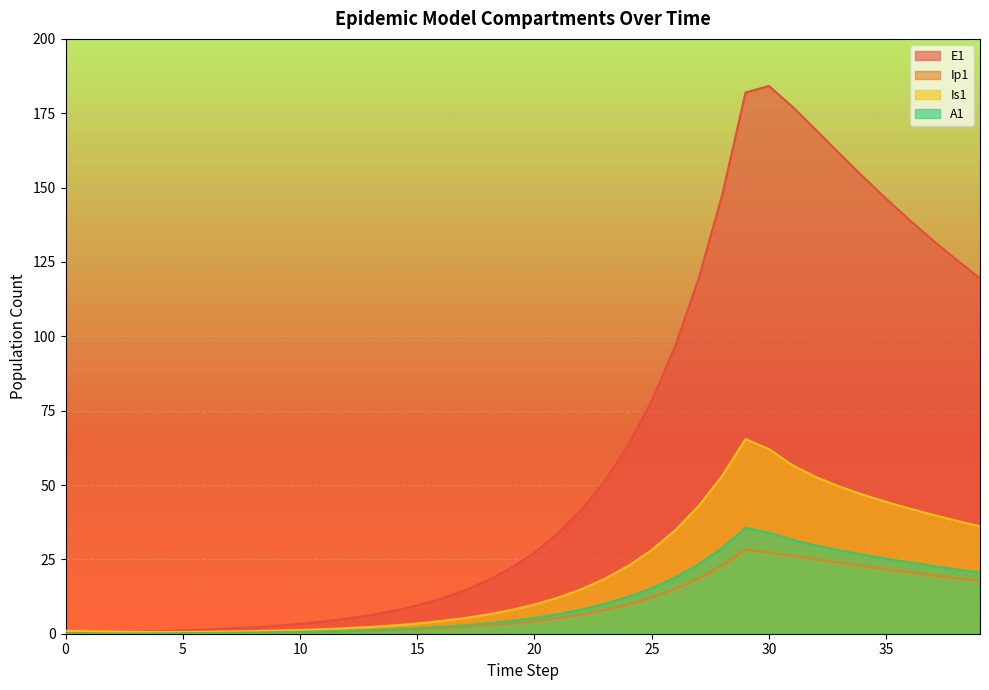

At how many categories does at least one series exceed 150?

6